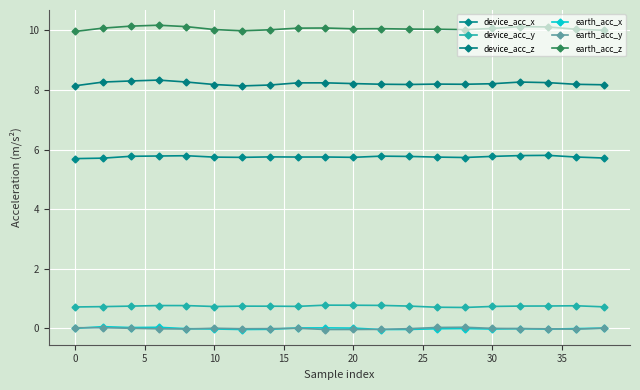

Which series has the largest total across all categories?

earth_acc_z